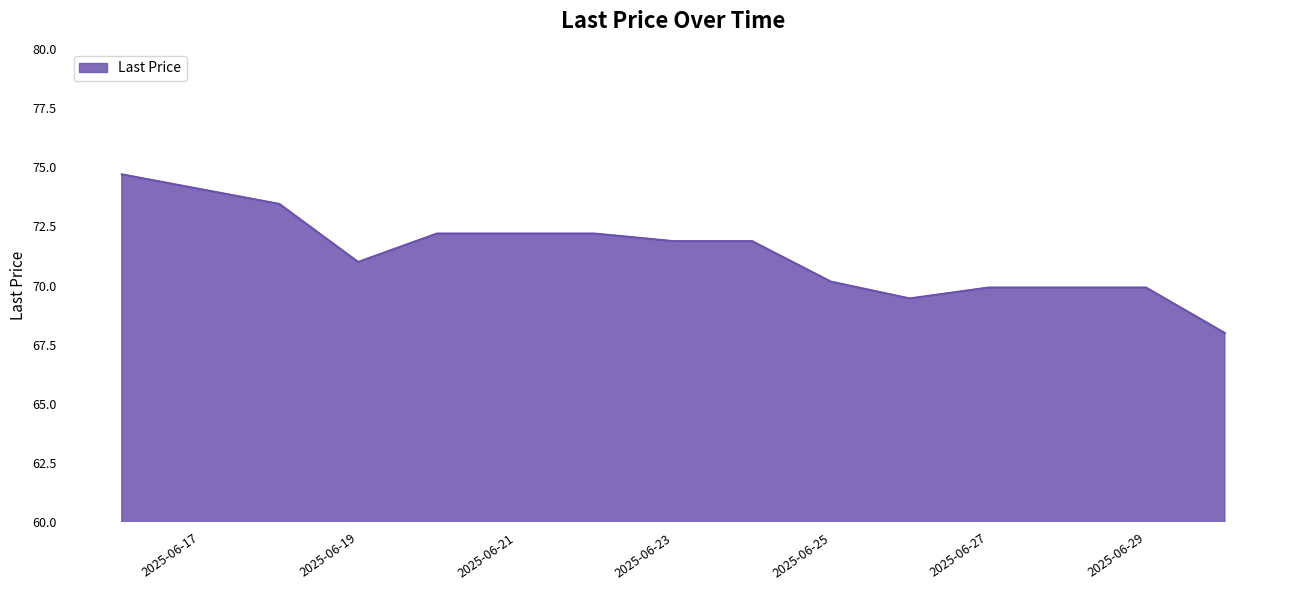

What is the smallest value displayed?

68.0